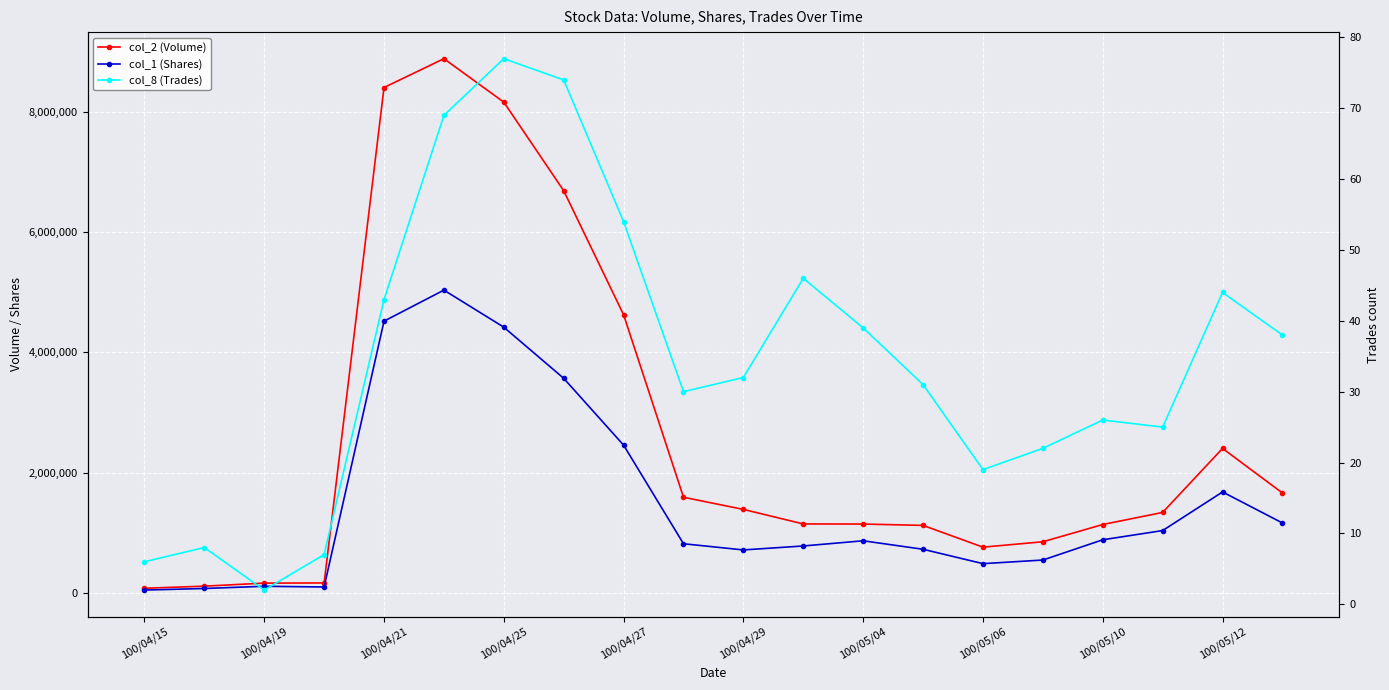

True or false: col_1 (Shares) has a value of 780000 at 11.

True